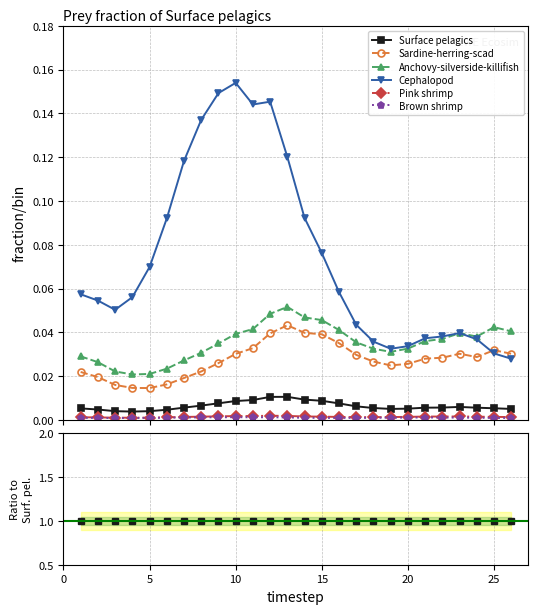

Is it true that Pink shrimp equals 0.3 at 15?

False